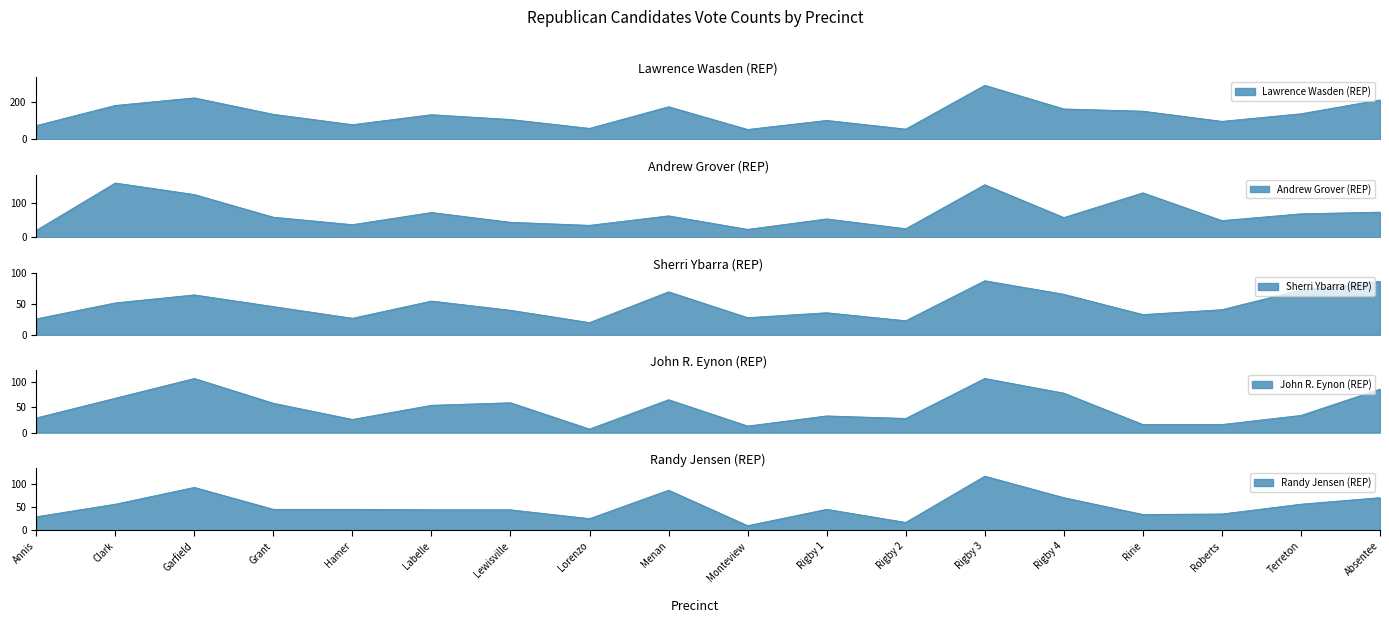

Reading left to right, list all the values displayed in this chart.

Lawrence Wasden (REP): Annis=75	Clark=184	Garfield=225	Grant=136	Hamer=80	Labelle=134	Lewisville=108	Lorenzo=60	Menan=177	Monteview=54	Rigby 1=103	Rigby 2=56	Rigby 3=293	Rigby 4=165	Ririe=153	Roberts=98	Terreton=139	Absentee=214
Andrew Grover (REP): Annis=20	Clark=160	Garfield=126	Grant=59	Hamer=37	Labelle=73	Lewisville=44	Lorenzo=35	Menan=63	Monteview=23	Rigby 1=54	Rigby 2=25	Rigby 3=155	Rigby 4=58	Ririe=131	Roberts=49	Terreton=69	Absentee=74
Sherri Ybarra (REP): Annis=26	Clark=52	Garfield=65	Grant=46	Hamer=27	Labelle=55	Lewisville=40	Lorenzo=20	Menan=70	Monteview=28	Rigby 1=36	Rigby 2=23	Rigby 3=88	Rigby 4=66	Ririe=33	Roberts=41	Terreton=73	Absentee=87
John R. Eynon (REP): Annis=29	Clark=68	Garfield=107	Grant=58	Hamer=26	Labelle=54	Lewisville=59	Lorenzo=7	Menan=65	Monteview=13	Rigby 1=33	Rigby 2=28	Rigby 3=107	Rigby 4=78	Ririe=16	Roberts=16	Terreton=34	Absentee=86
Randy Jensen (REP): Annis=29	Clark=56	Garfield=92	Grant=45	Hamer=45	Labelle=44	Lewisville=44	Lorenzo=25	Menan=86	Monteview=10	Rigby 1=45	Rigby 2=17	Rigby 3=116	Rigby 4=70	Ririe=34	Roberts=35	Terreton=56	Absentee=70